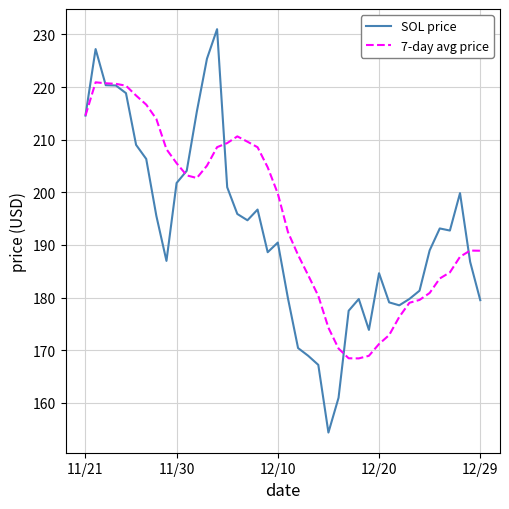

List the series in order of their peak value, highest first.

SOL price, 7-day avg price